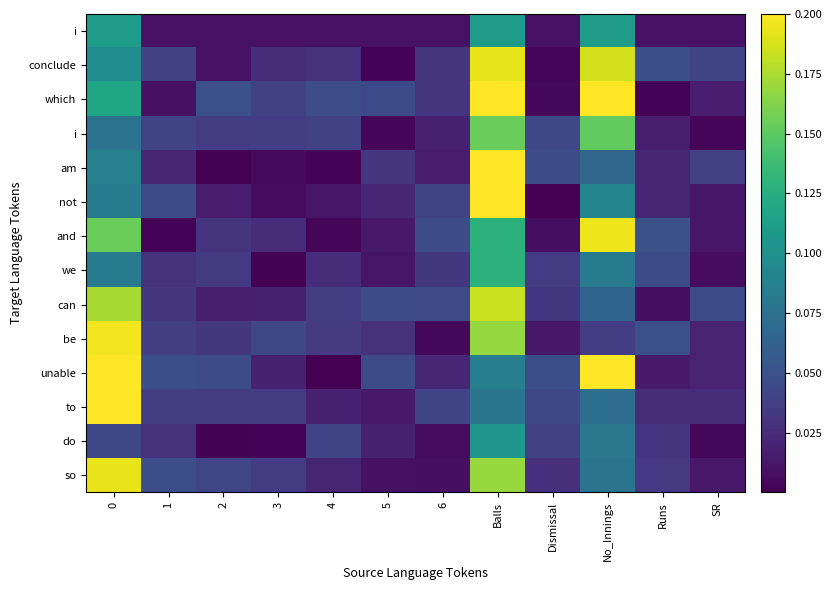

What is the difference between the highest and lowest values at Balls?

0.2